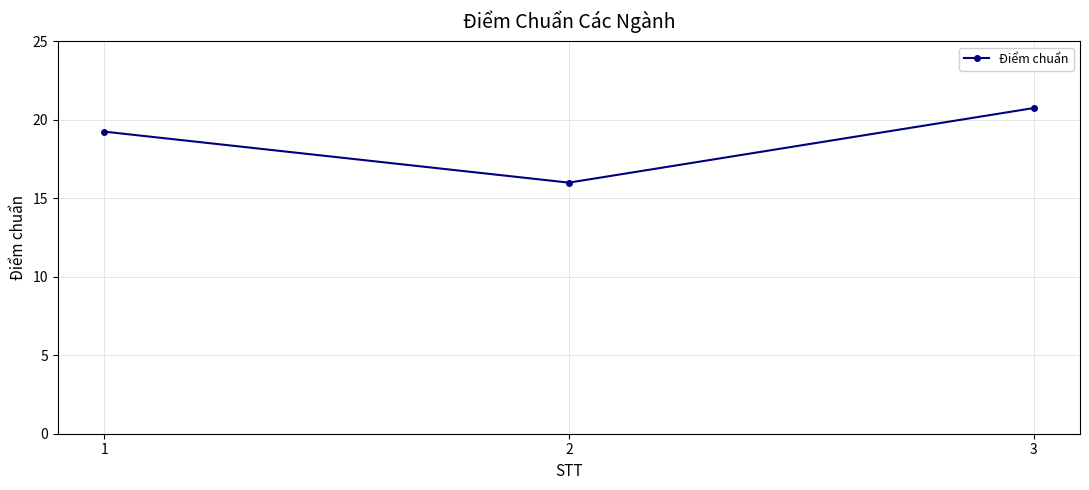

What is the sum of all values?

56.0